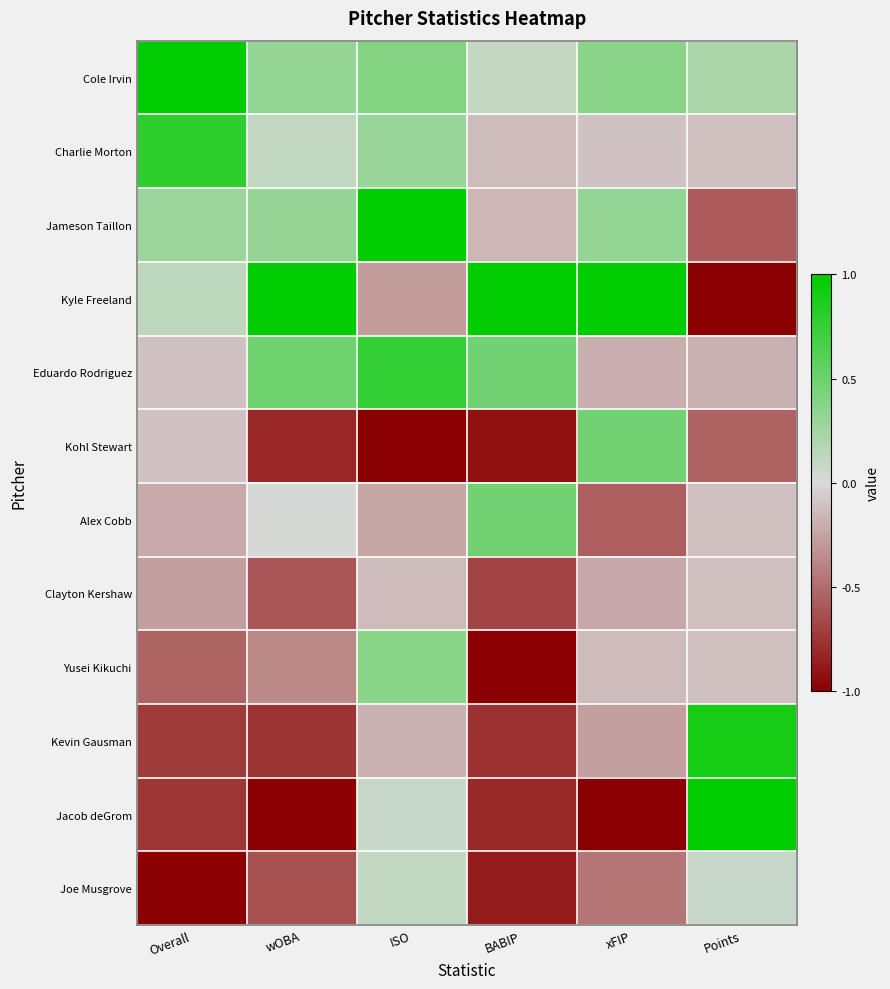

What is the difference between the highest and lowest values at Points?

2.0